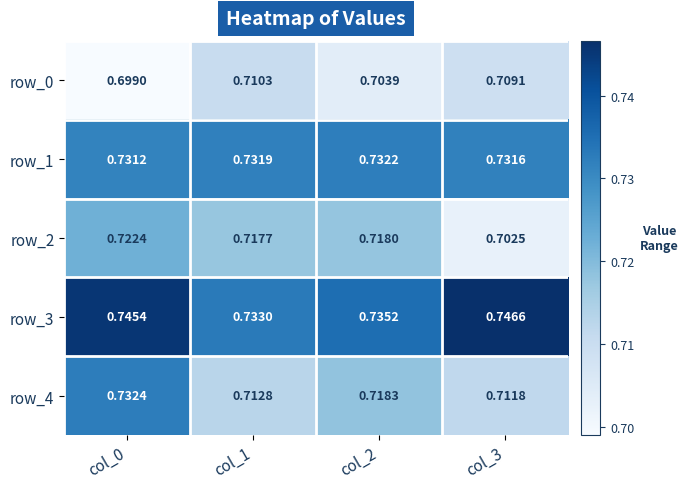

Is it true that row_1 equals 0.5 at col_2?

False